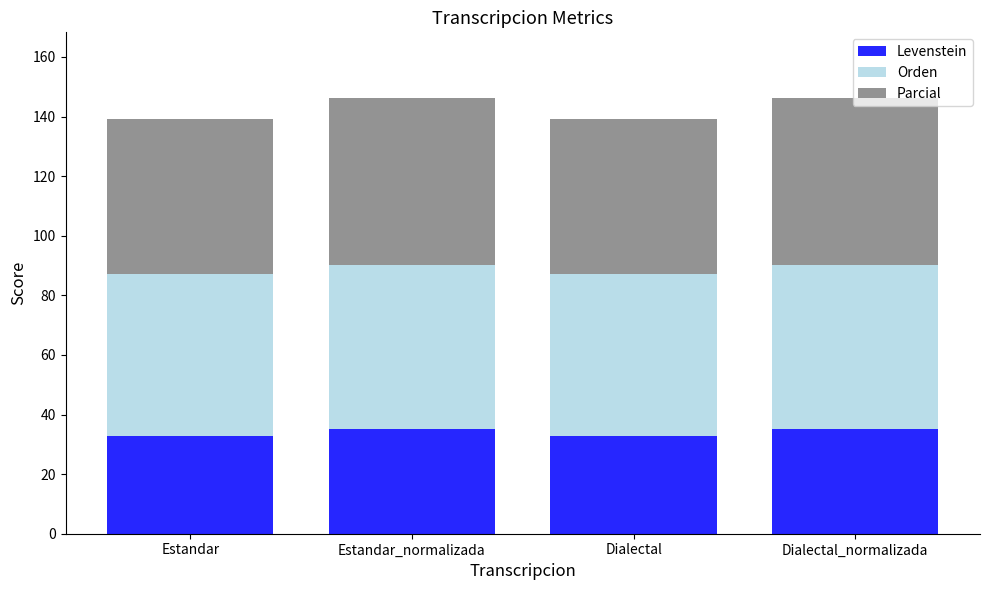

The value of Levenstein at Dialectal is 32.9. True or false?

True